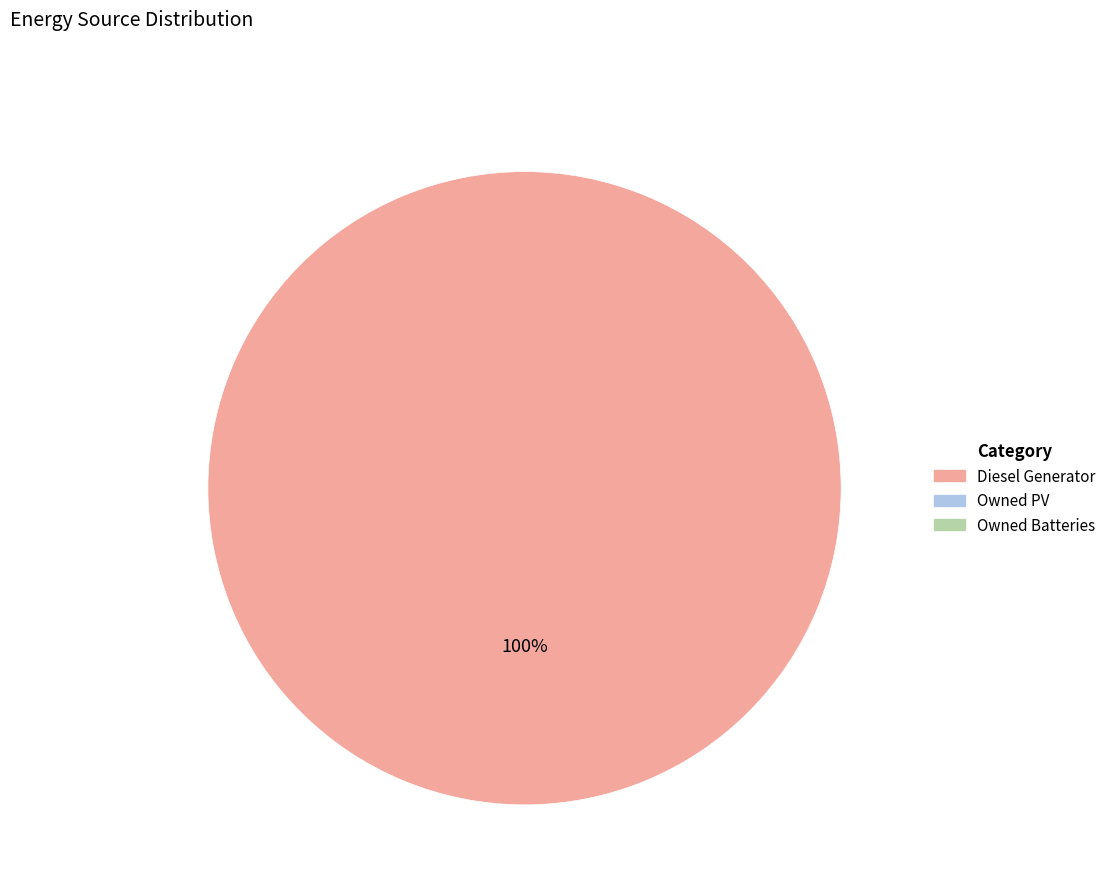

Is there any slice that represents more than half of the pie?

Yes